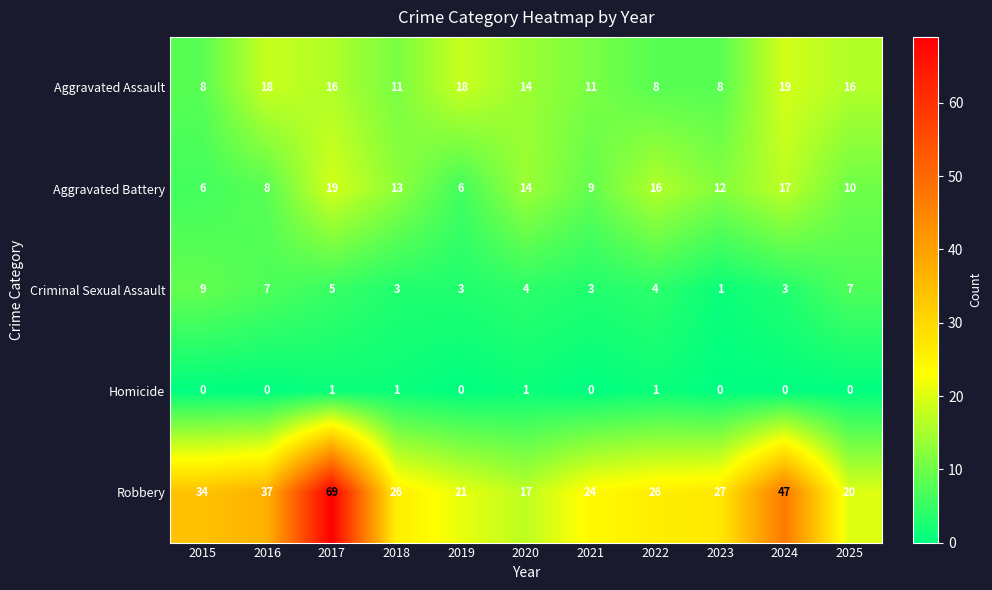

At which label does Robbery reach its peak?

2017